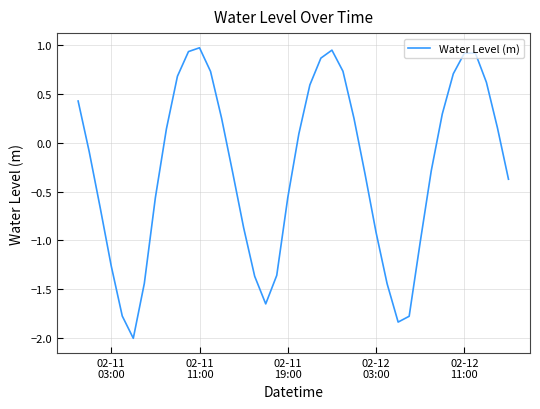

What is the difference between the maximum and minimum values?

3.0